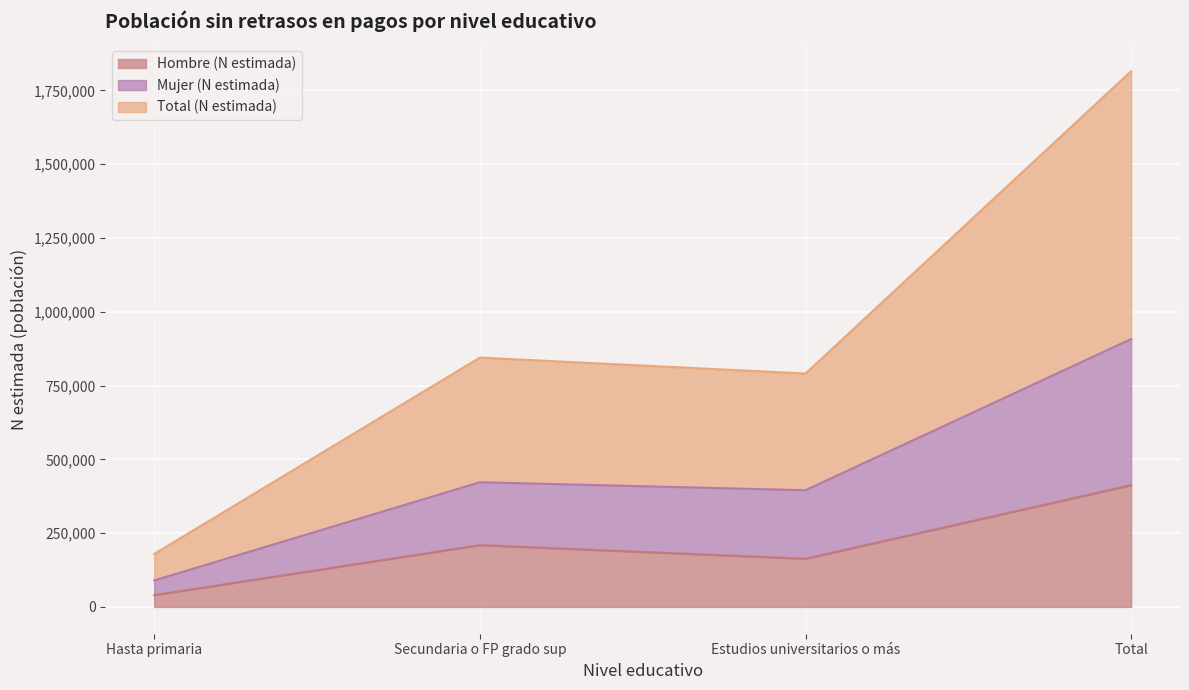

What is the approximate value of Hombre (N estimada) at Secundaria o FP grado sup?

209343